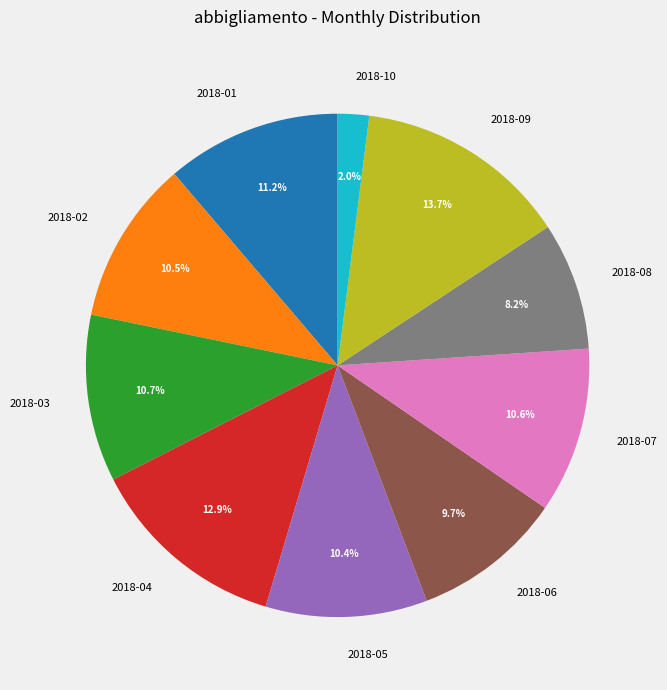

To the nearest percent, what percentage of the pie is 2018-03?

11%